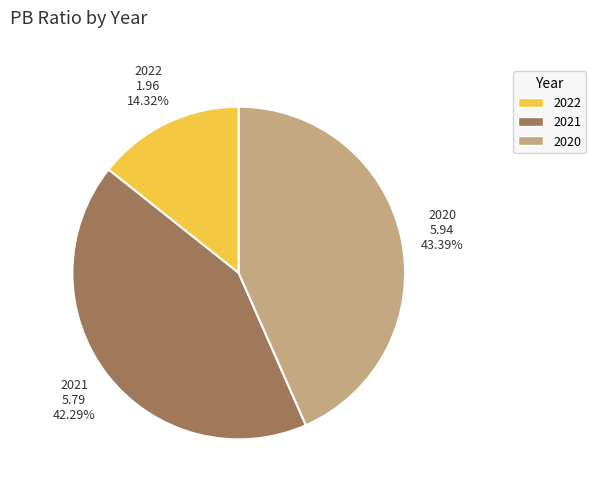

True or false: 2020 accounts for 43% of the total.

True